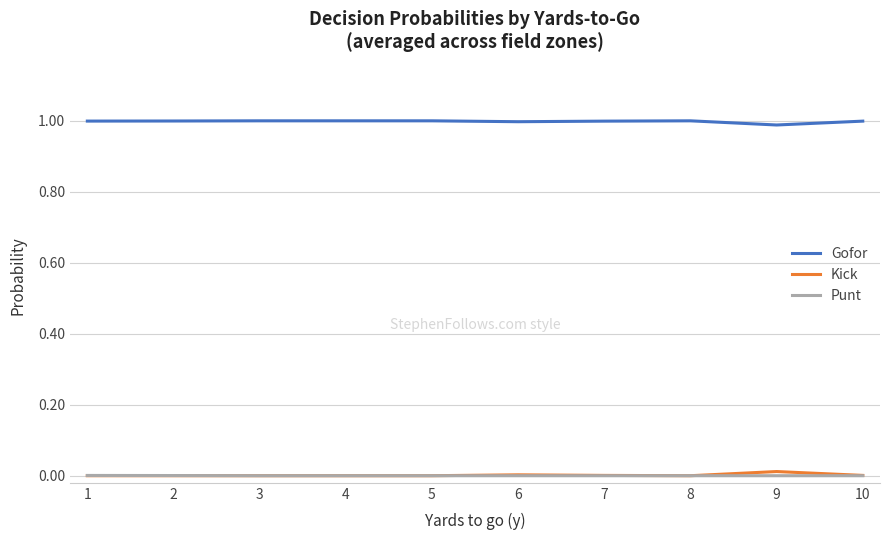

The value of Gofor at 10 is 1.0. True or false?

True